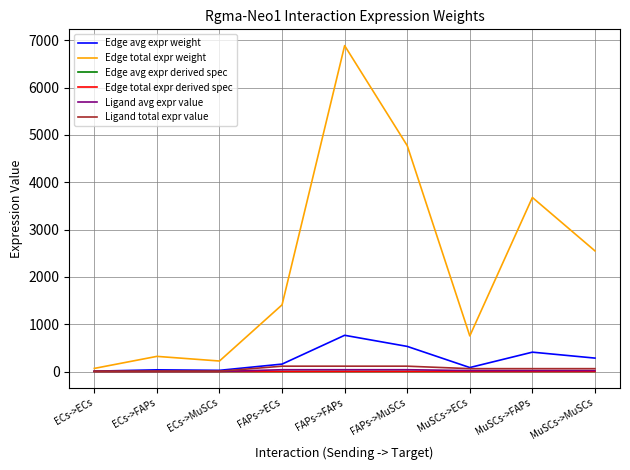

Where does the Edge avg expr weight series first go above 156?

FAPs->ECs